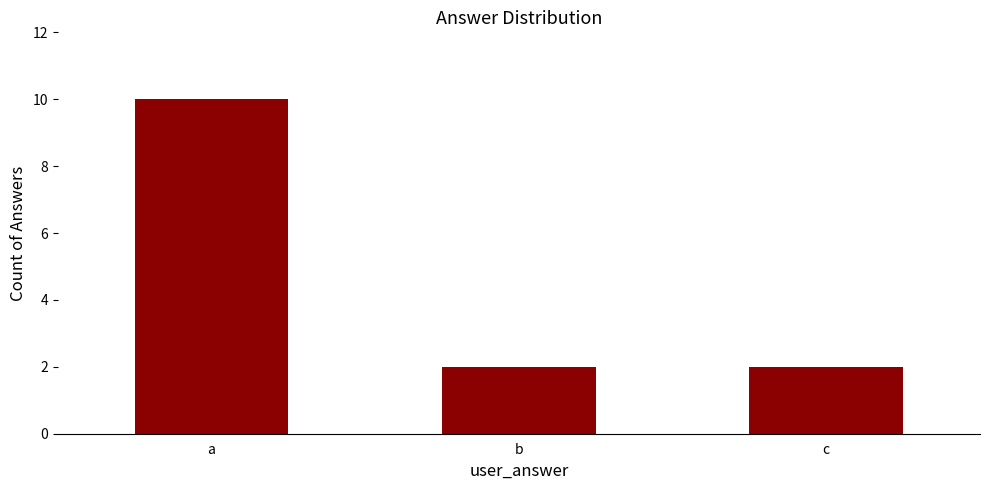

Reading right to left, extract all data points from this chart.

2	2	10